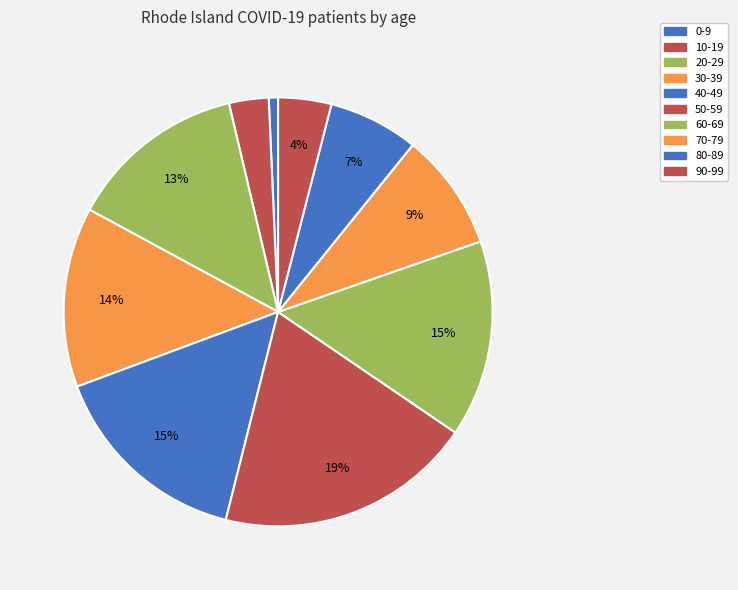

To the nearest percent, what is the average slice percentage?

10%